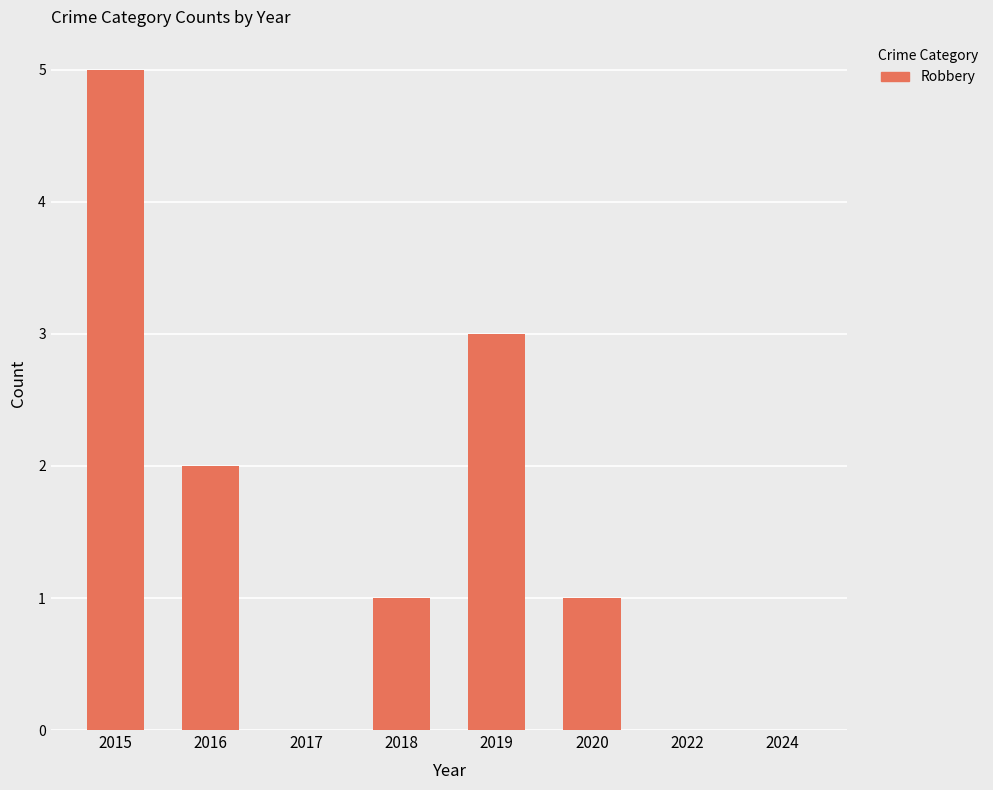

True or false: the data shows 3 at 2016.

False